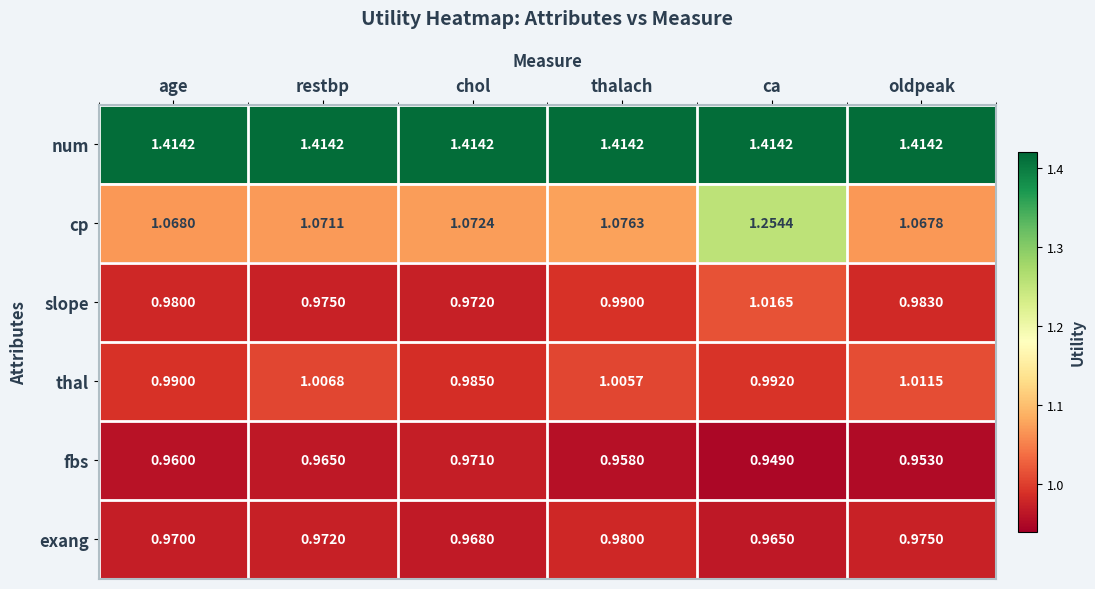

At which label does thal reach its peak?

oldpeak